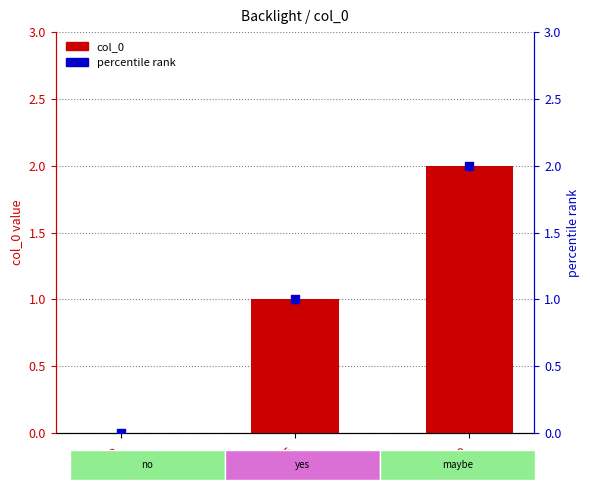

Which series reaches the minimum Y coordinate?

col_0